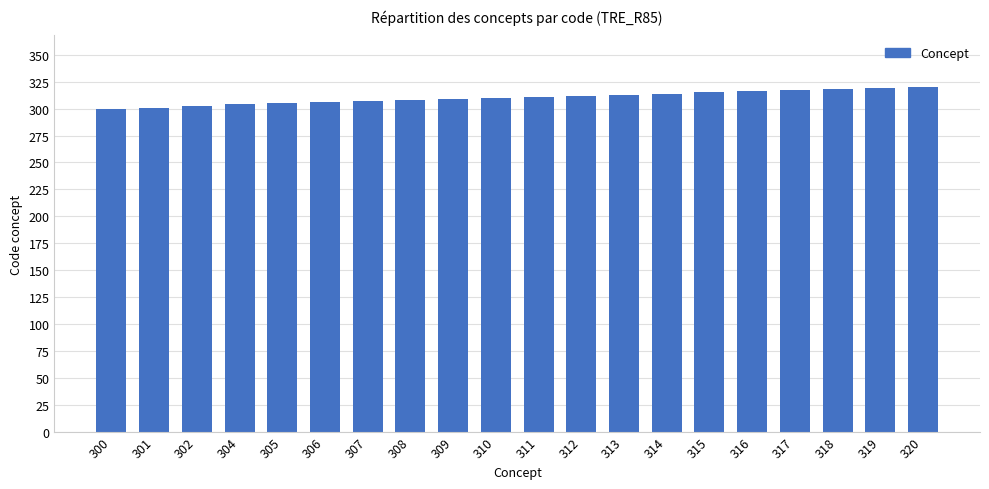

Is it true that the value at 305 is 186?

False